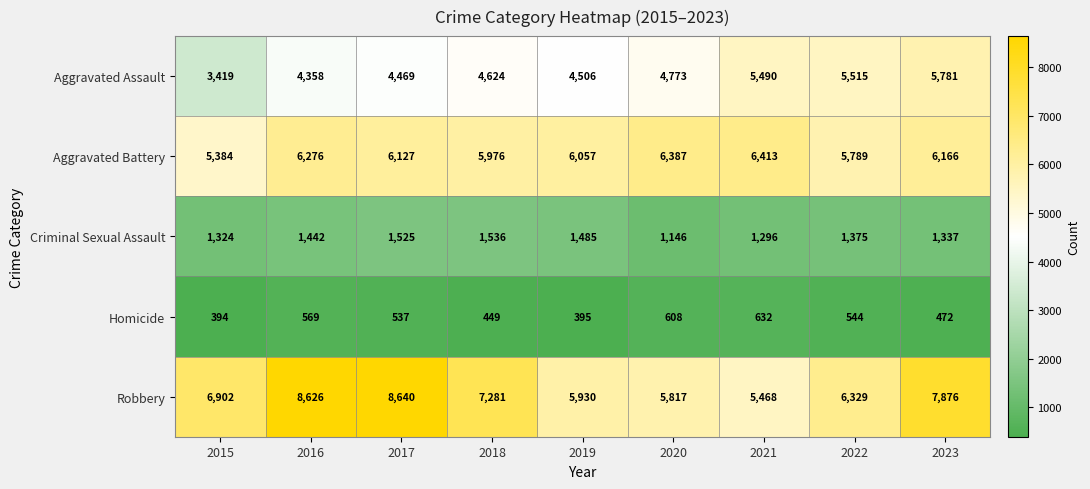

What is the difference between the Criminal Sexual Assault values at 2020 and 2023?

191